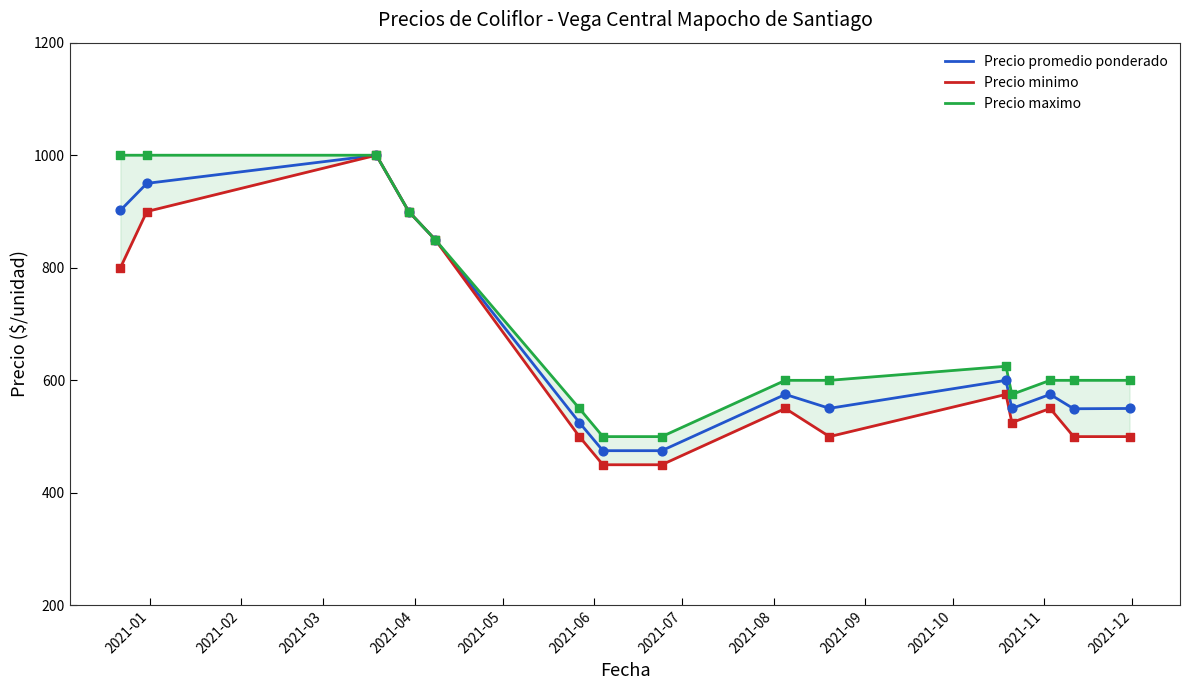

At how many categories does at least one series exceed 486?

15